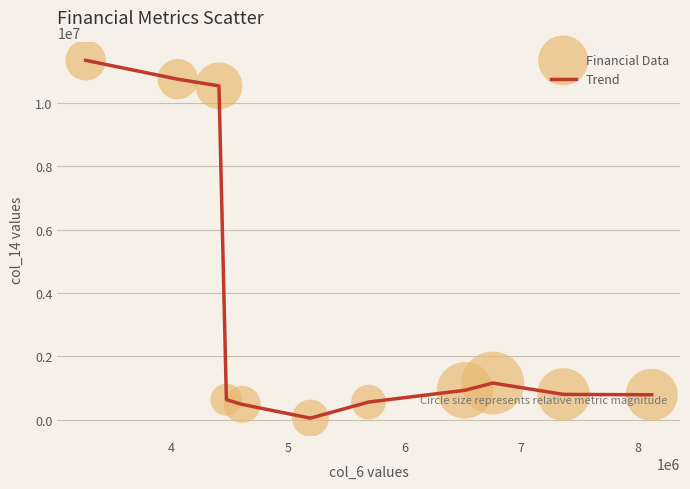

What is the greatest value displayed?

11332400